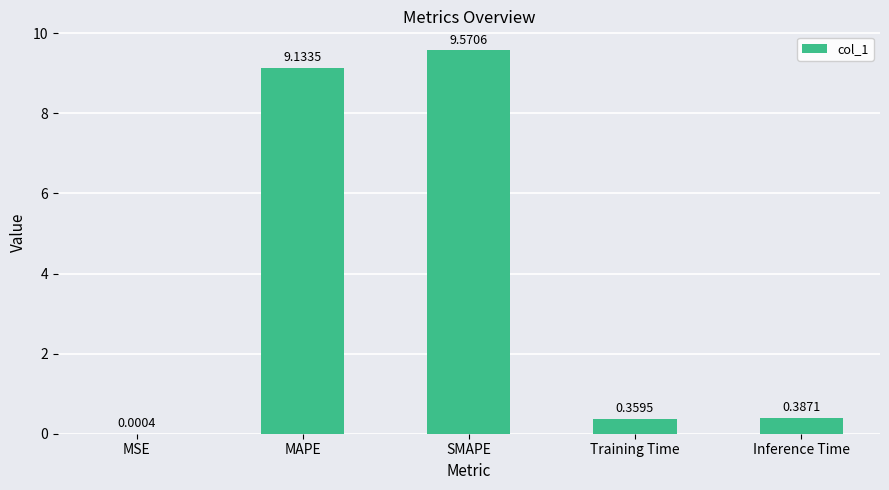

What is the change in value from MSE to Inference Time?

+0.4